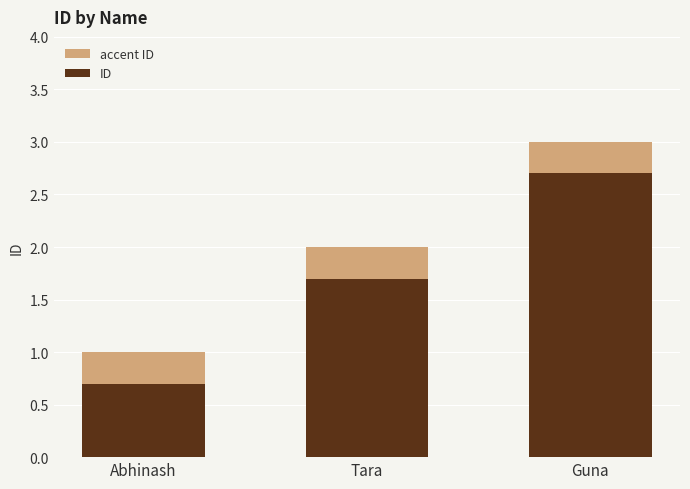

True or false: the data shows 3 at Guna.

True